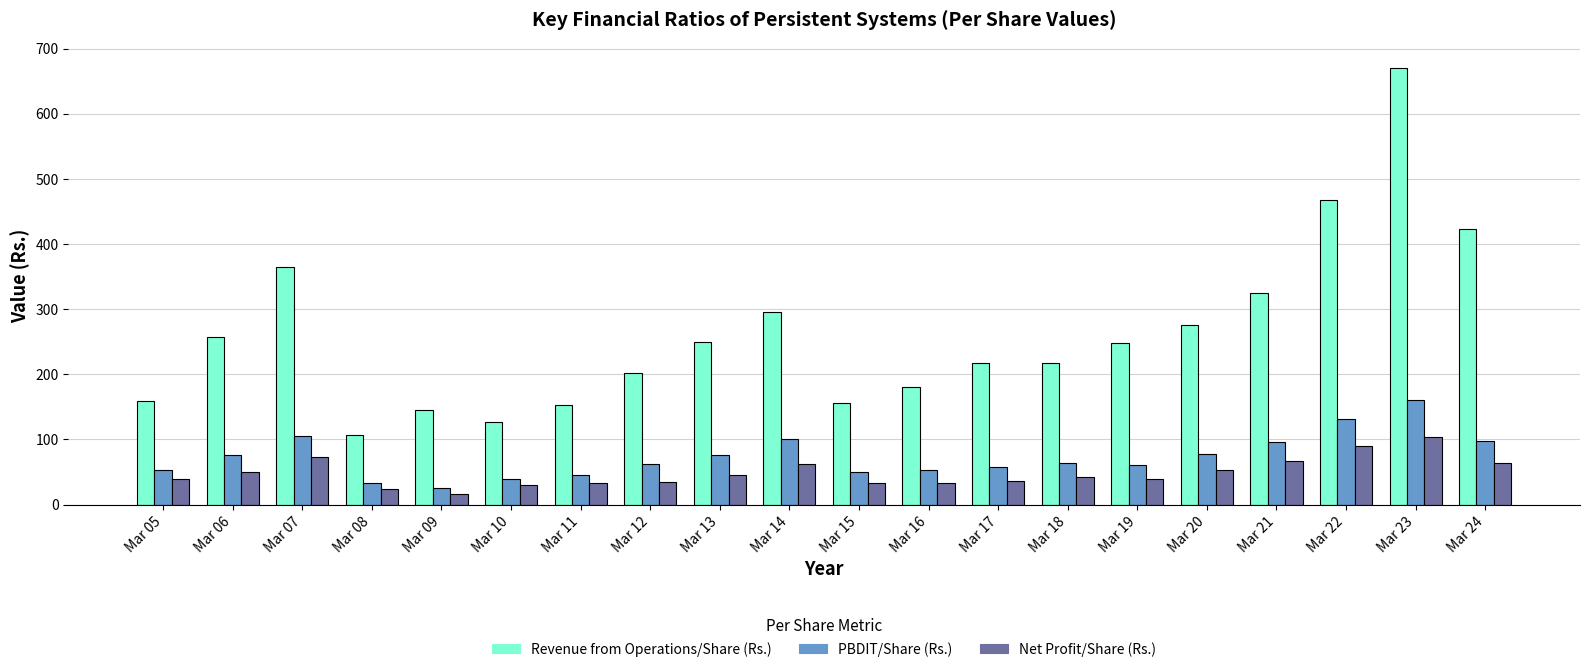

Is the value of Net Profit/Share (Rs.) at Mar 06 greater than the value of Revenue from Operations/Share (Rs.) at Mar 15?

No